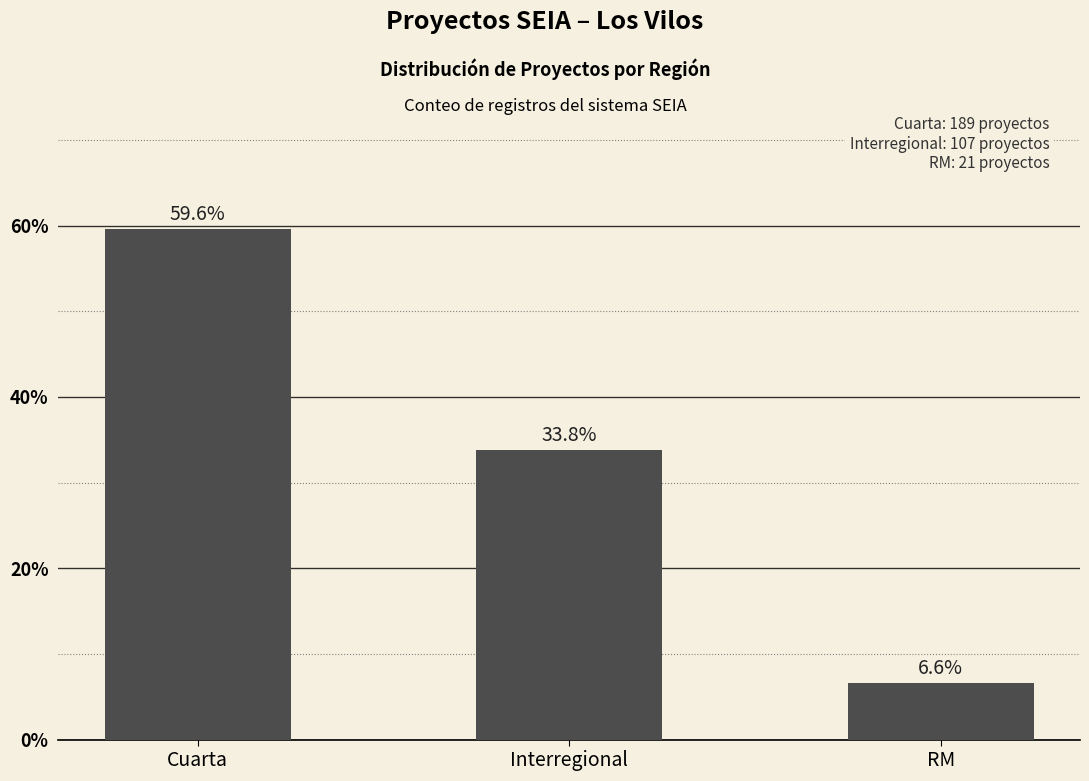

What is the label of the 2nd bar from the right?

Interregional